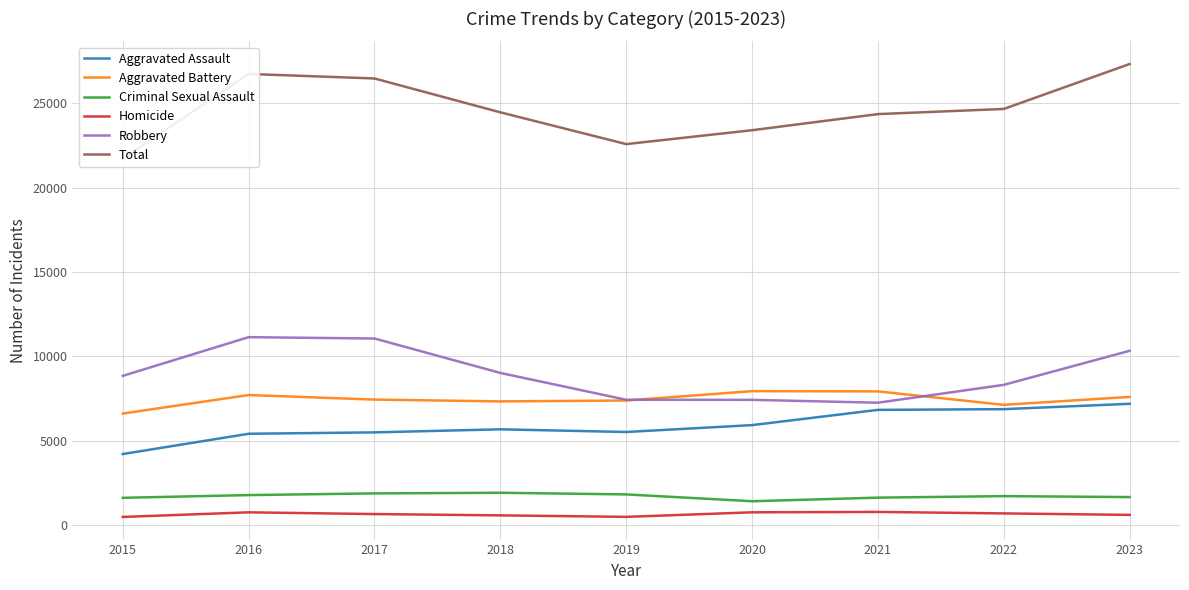

What is the sum of all Homicide values?

5671